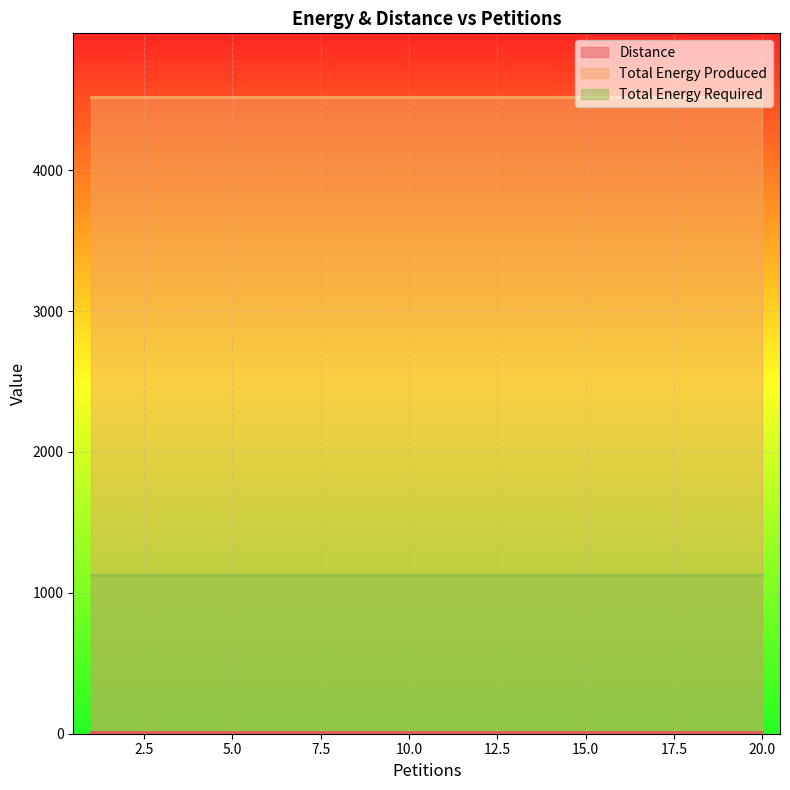

True or false: Distance and Total Energy Required cross at least once.

False